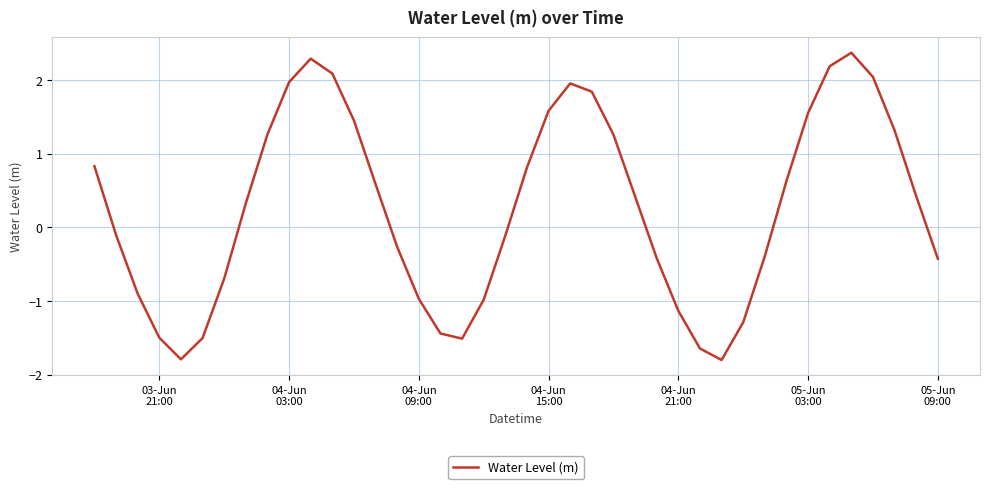

What is the minimum value shown in the chart?

-1.8